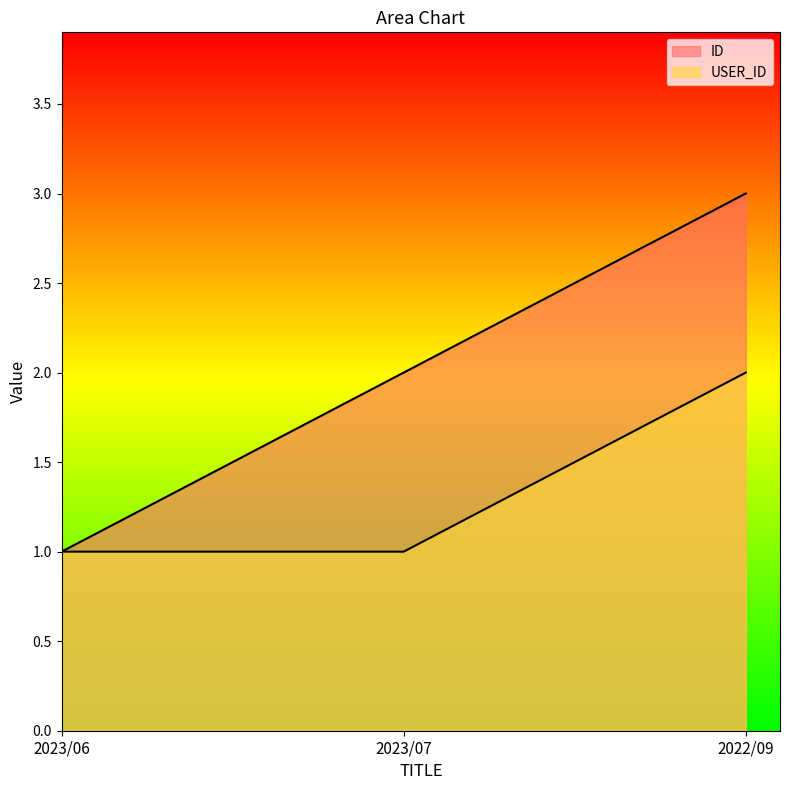

Where does the ID series first go above 2?

2022/09